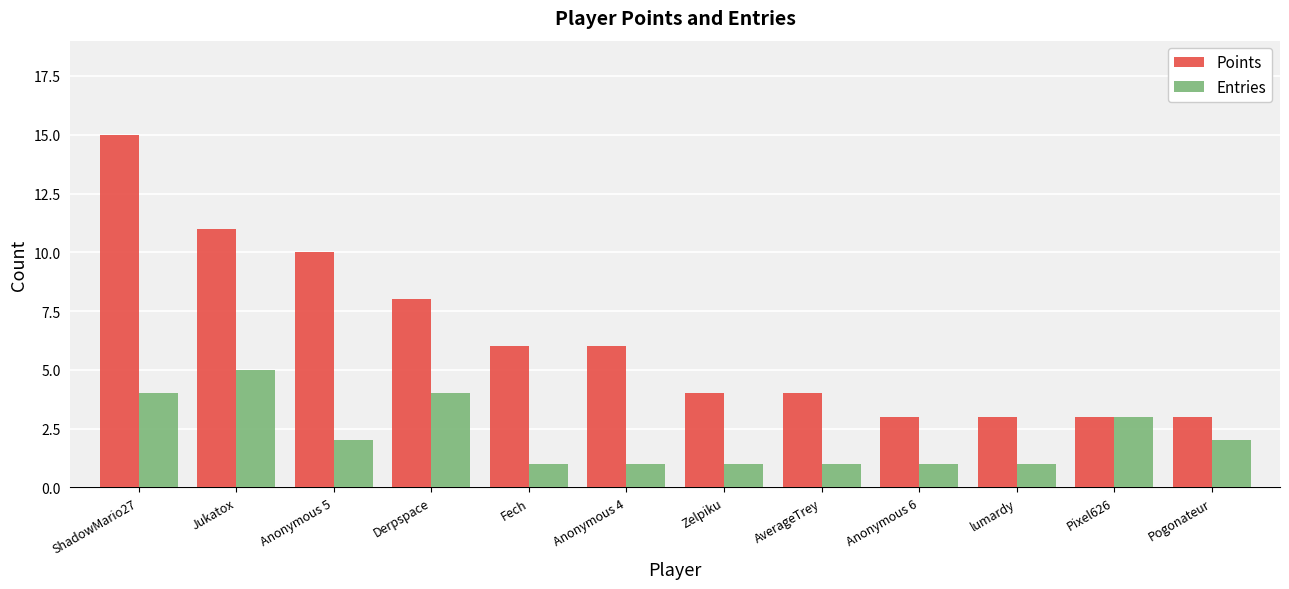

True or false: Points has a value of 5 at ShadowMario27.

False